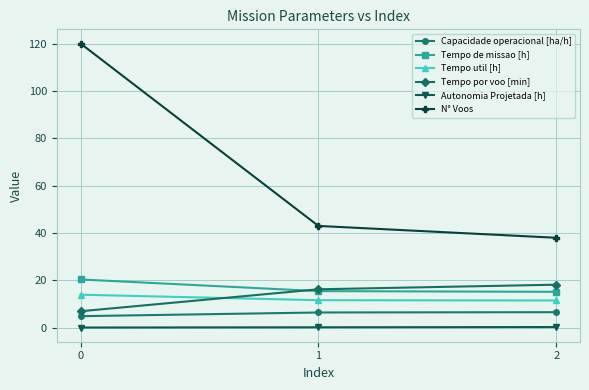

At how many categories does at least one series exceed 44?

1